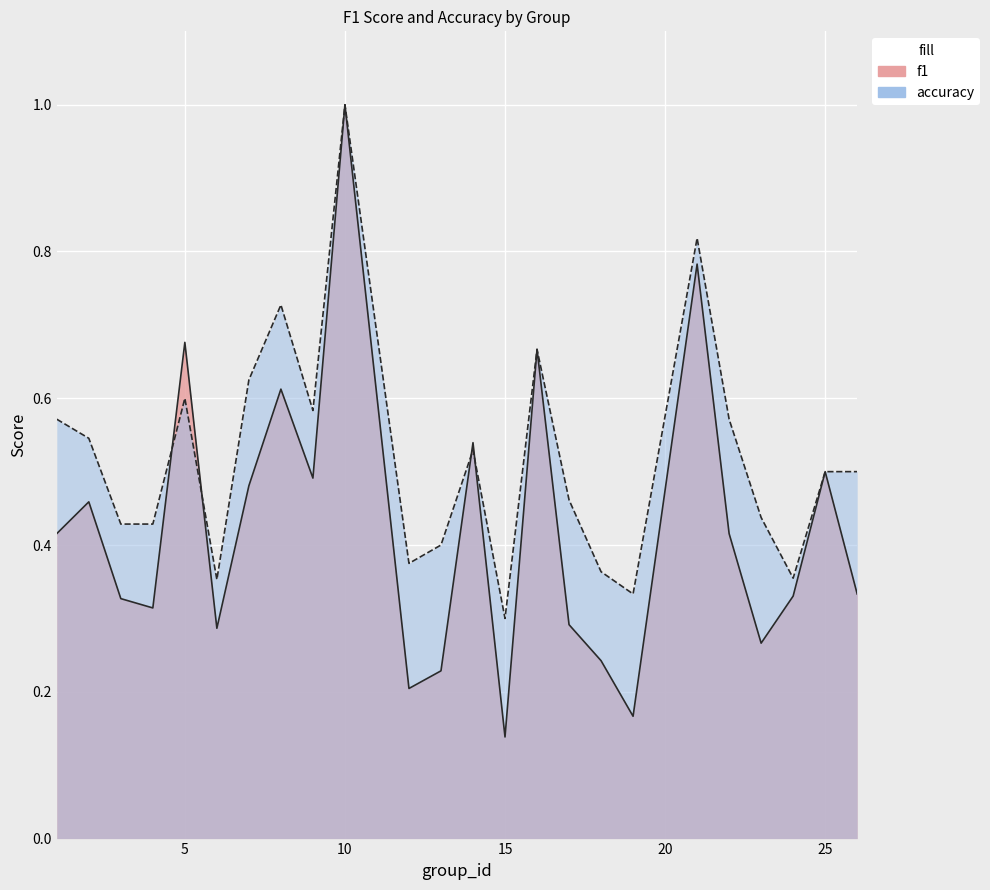

What is the difference between the second highest and minimum values in the accuracy series?

0.5